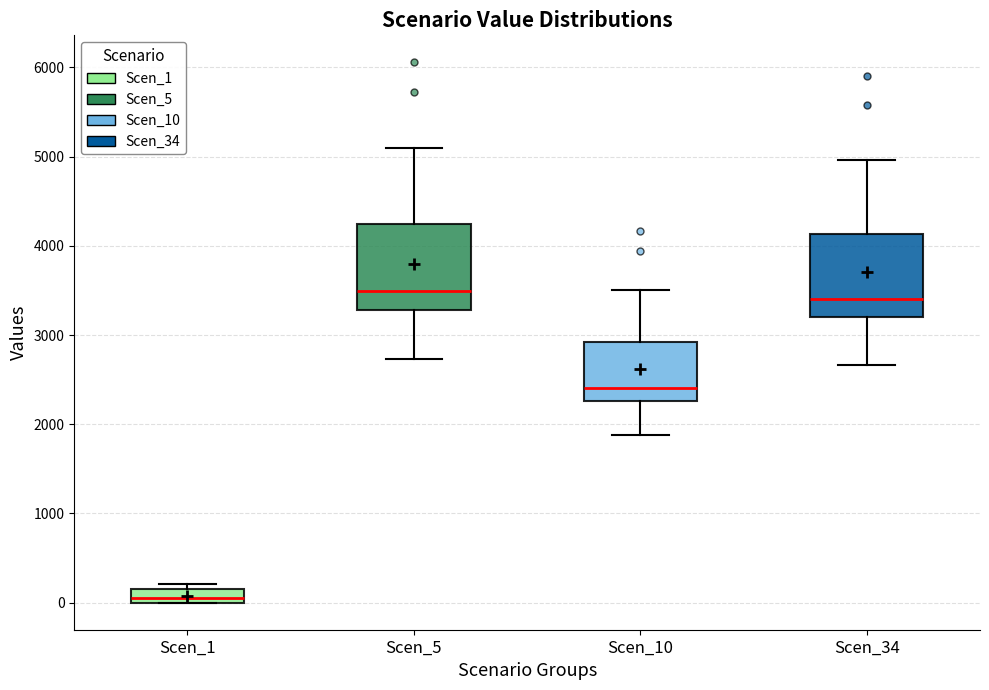

Reading left to right, transcribe this box plot: for each box, give where its median line is, the range the box spans, and where its two whiskers end, as read against the y-axis. The values are not printed on the chart, so give them approximately, as read against the axis.

Scen_1: median 100, box 0 to 200, whiskers 0 to 200 (just above the box's upper edge)
Scen_5: median 3500, box 3300 to 4200, whiskers 2700 to 5100
Scen_10: median 2400, box 2300 to 2900, whiskers 1900 to 3500
Scen_34: median 3400, box 3200 to 4100, whiskers 2700 to 5000